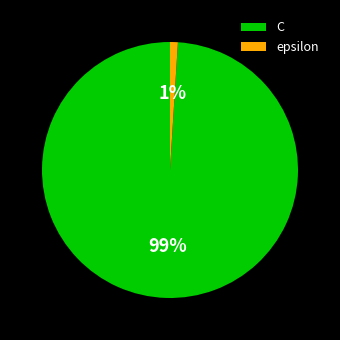

Rank the categories by value from highest to lowest.

C, epsilon